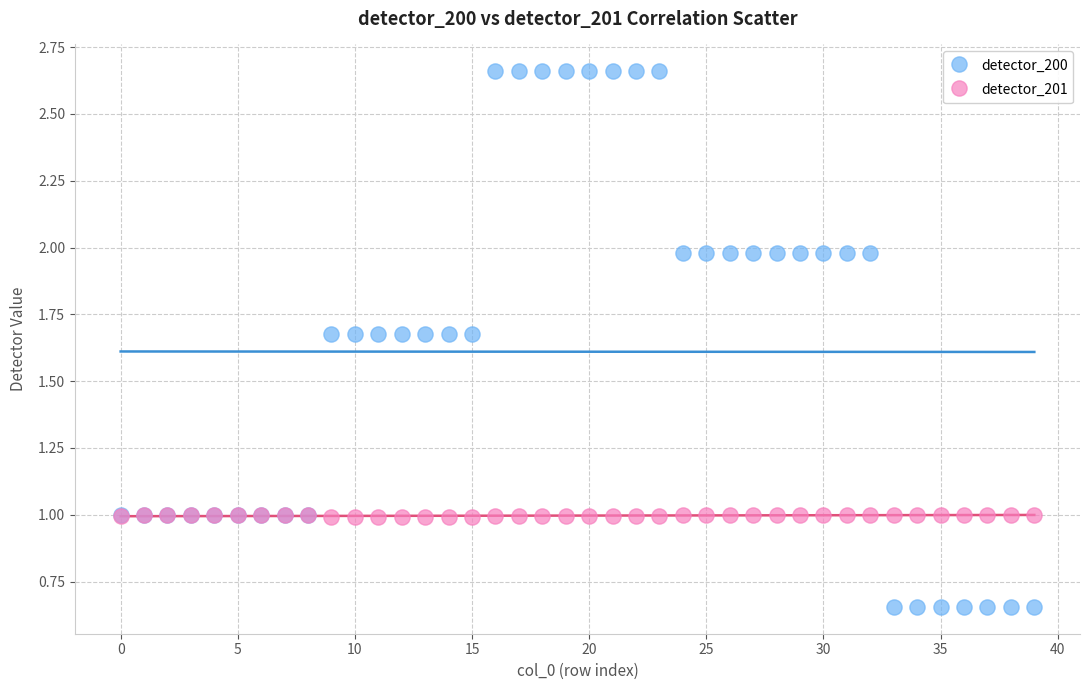

Which series has the largest Y range (max minus min)?

detector_200